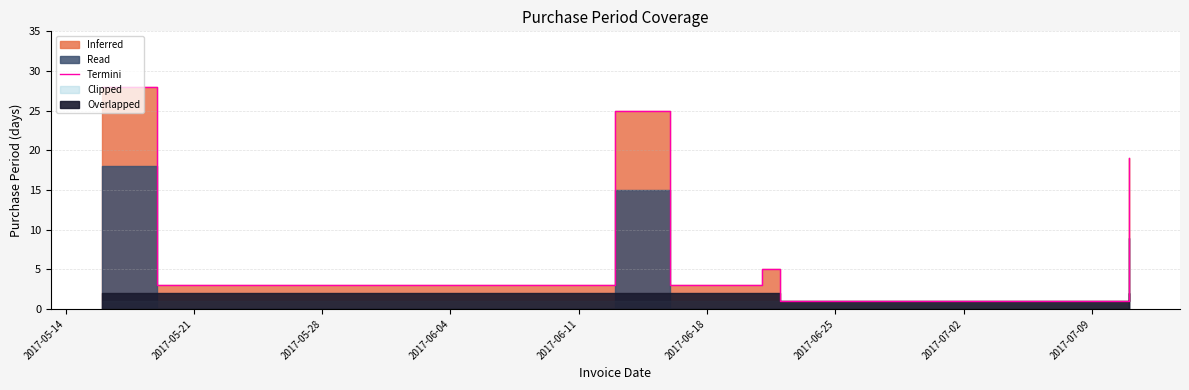

How many categories are shown in the chart?

7